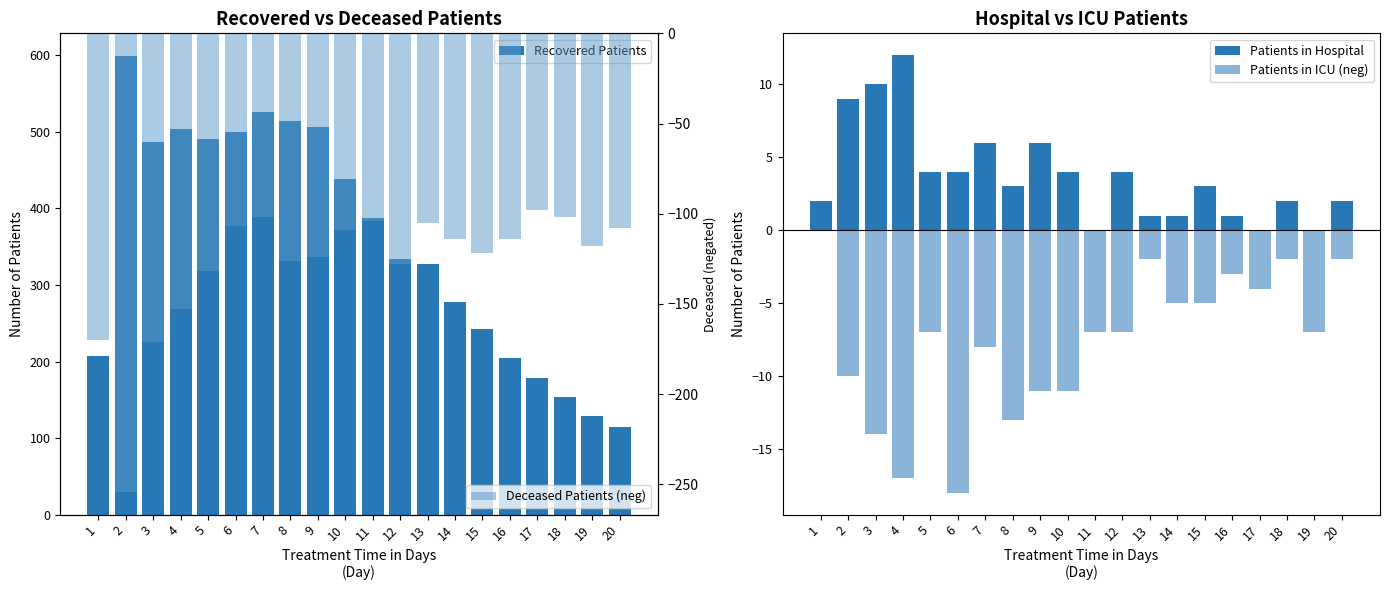

What is the difference between the maximum and minimum values in the Deceased Patients (neg) series?

156